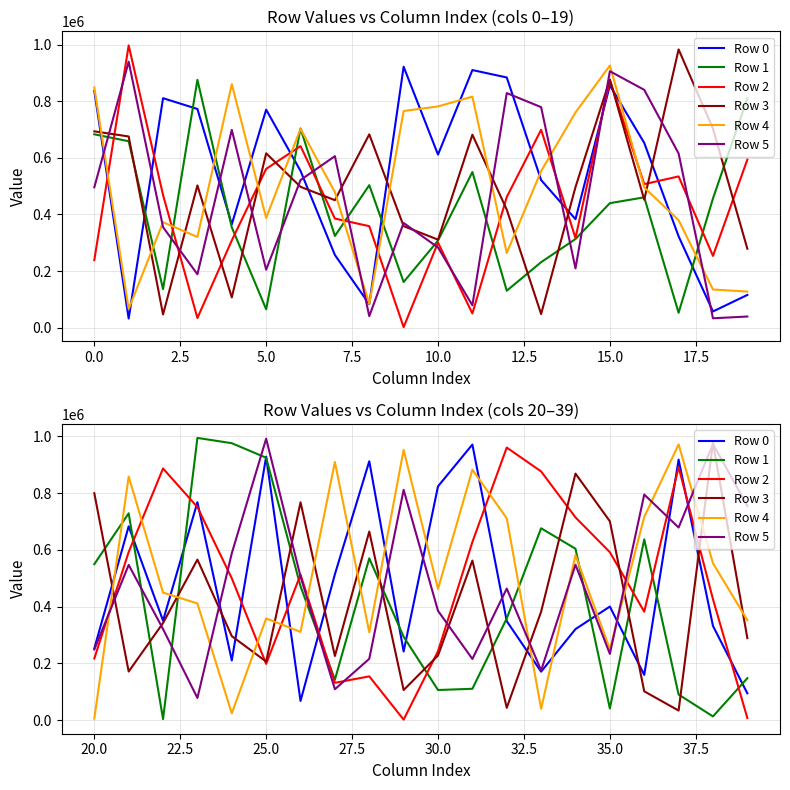

After their last crossing, which series has the higher values: Row 5 or Row 4?

Row 5